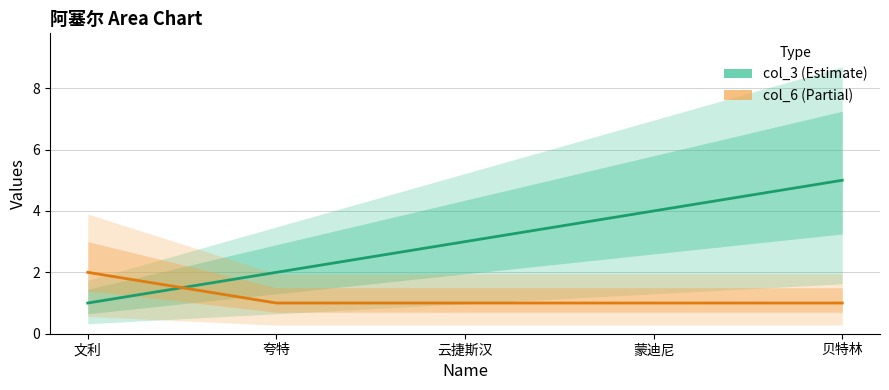

Where do col_6 and col_3 first cross each other?

文利 and 夸特